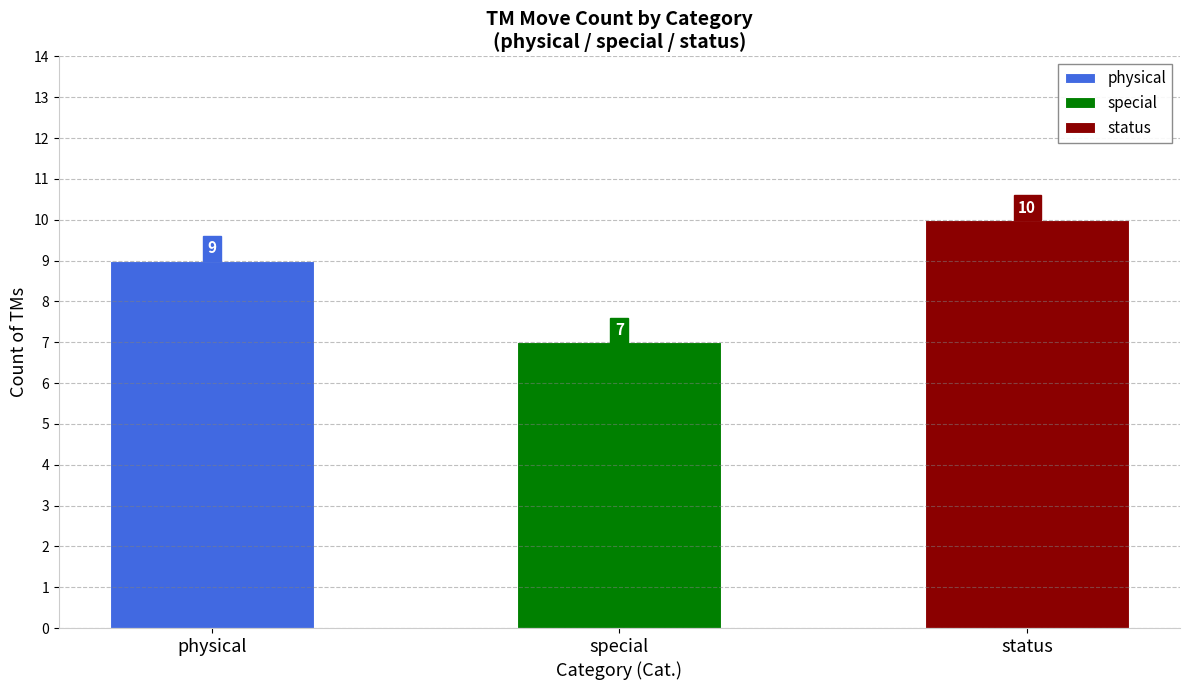

True or false: the data shows 17 at status.

False